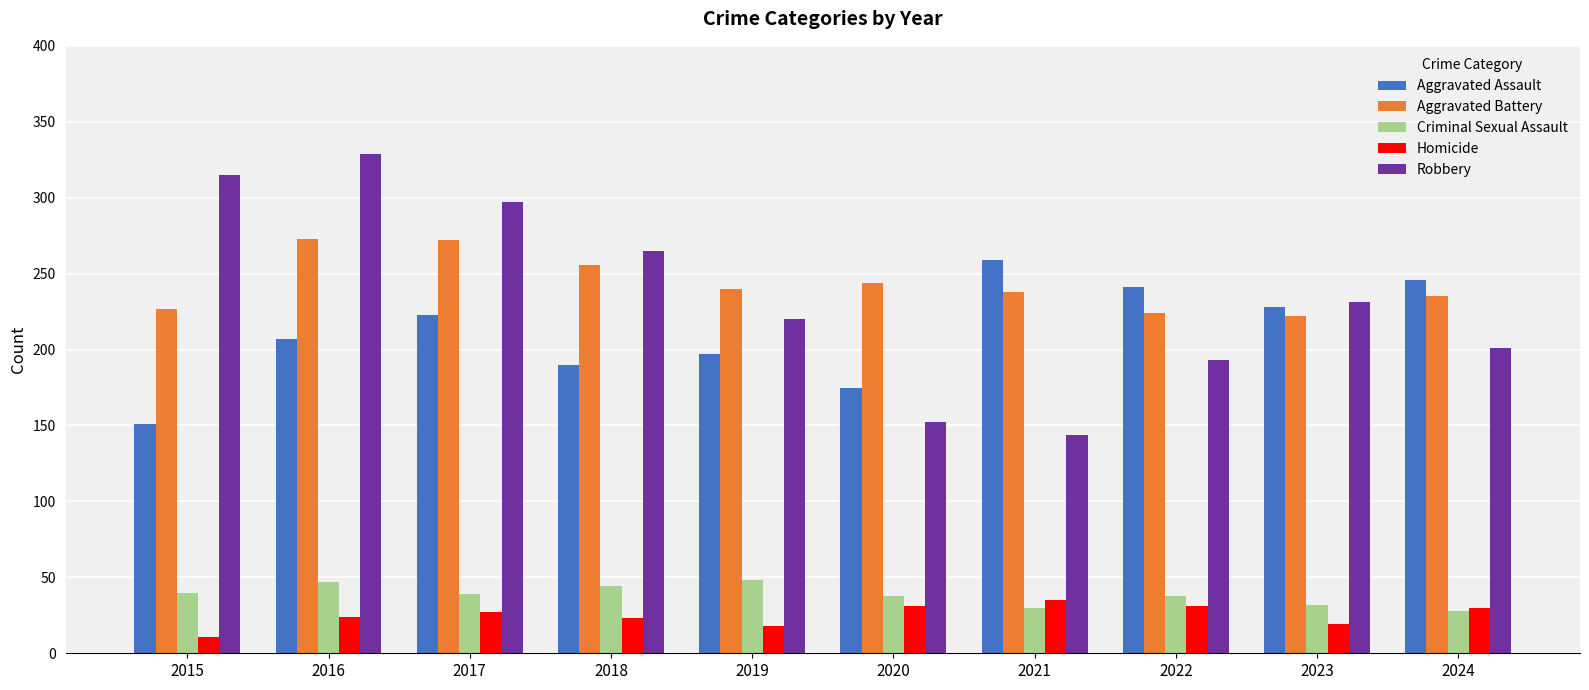

How many data points in Aggravated Battery are less than 240?

5